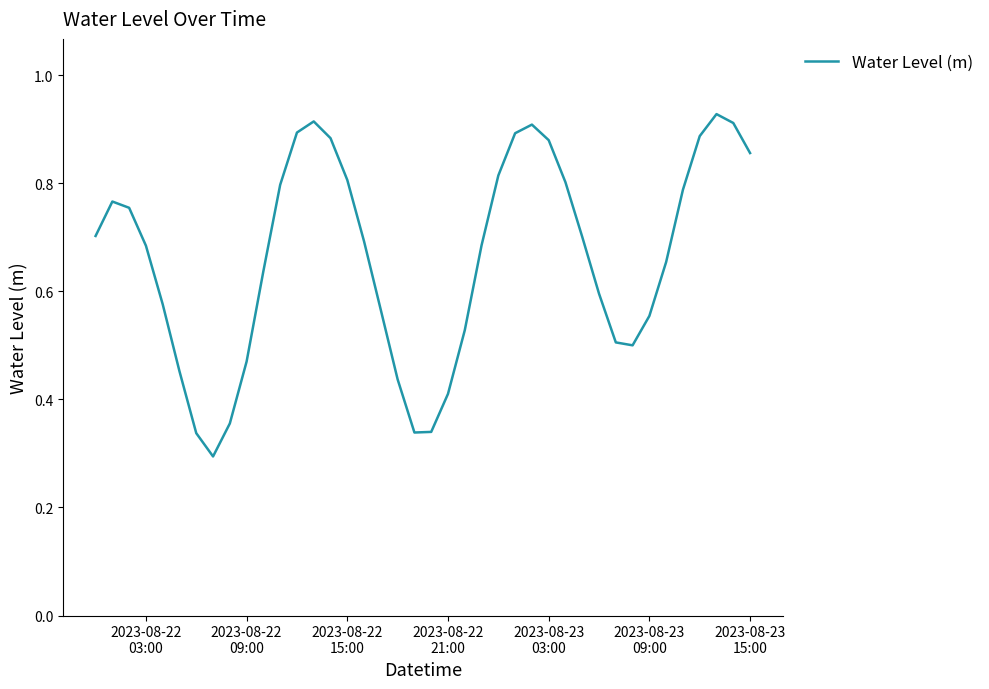

What is the sum of all values?

26.5